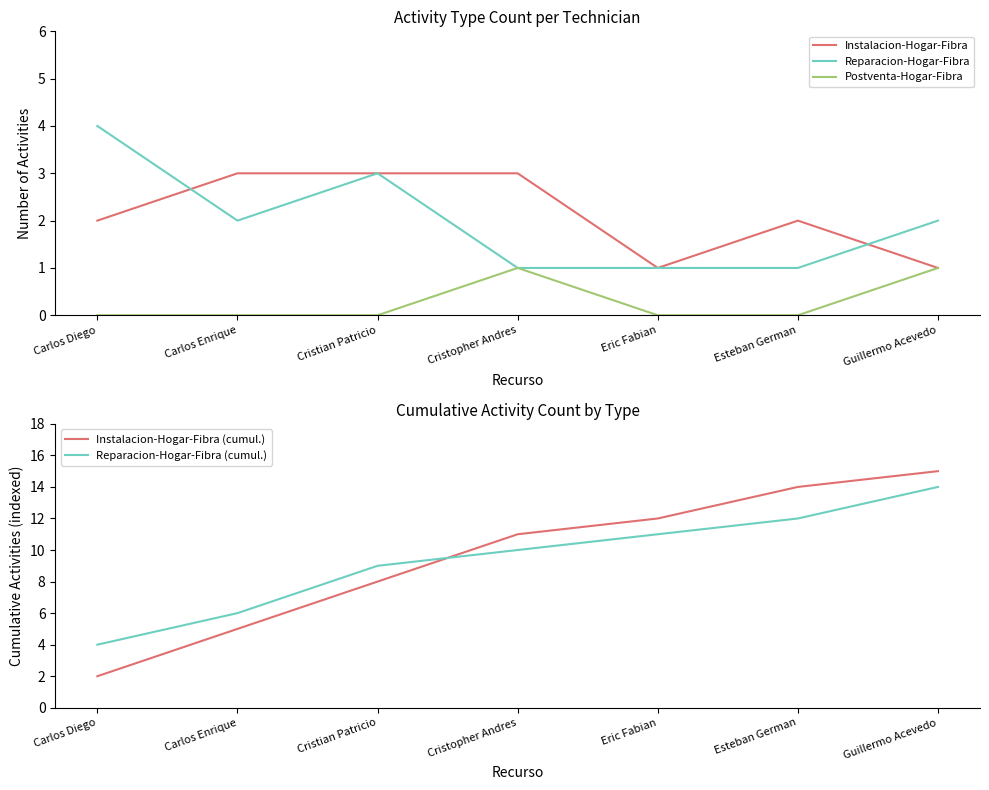

What is the difference between the highest and lowest values at Cristopher Andres?

10